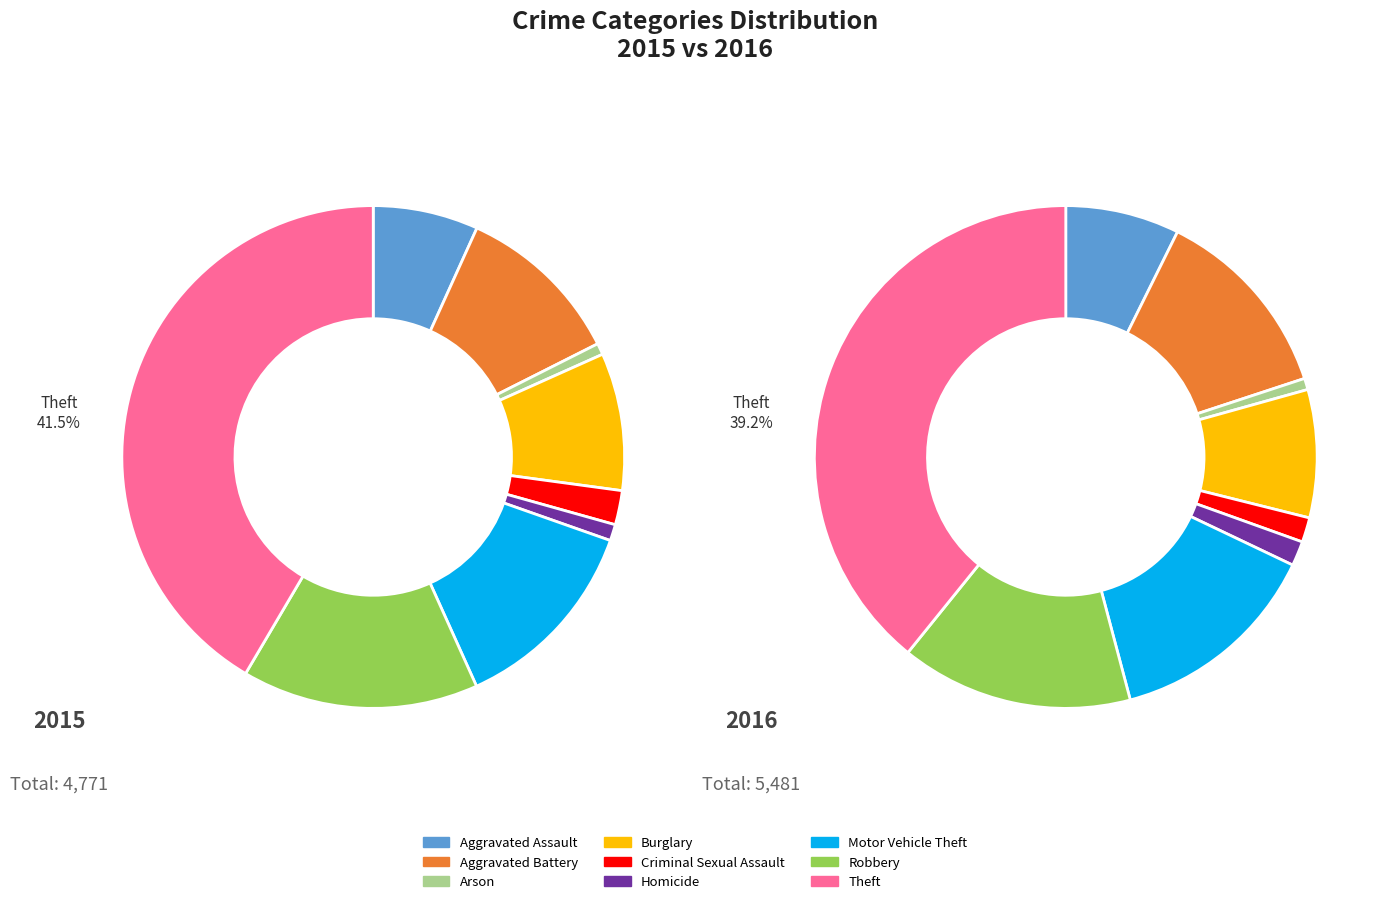

True or false: Burglary accounts for 9% of the total.

True